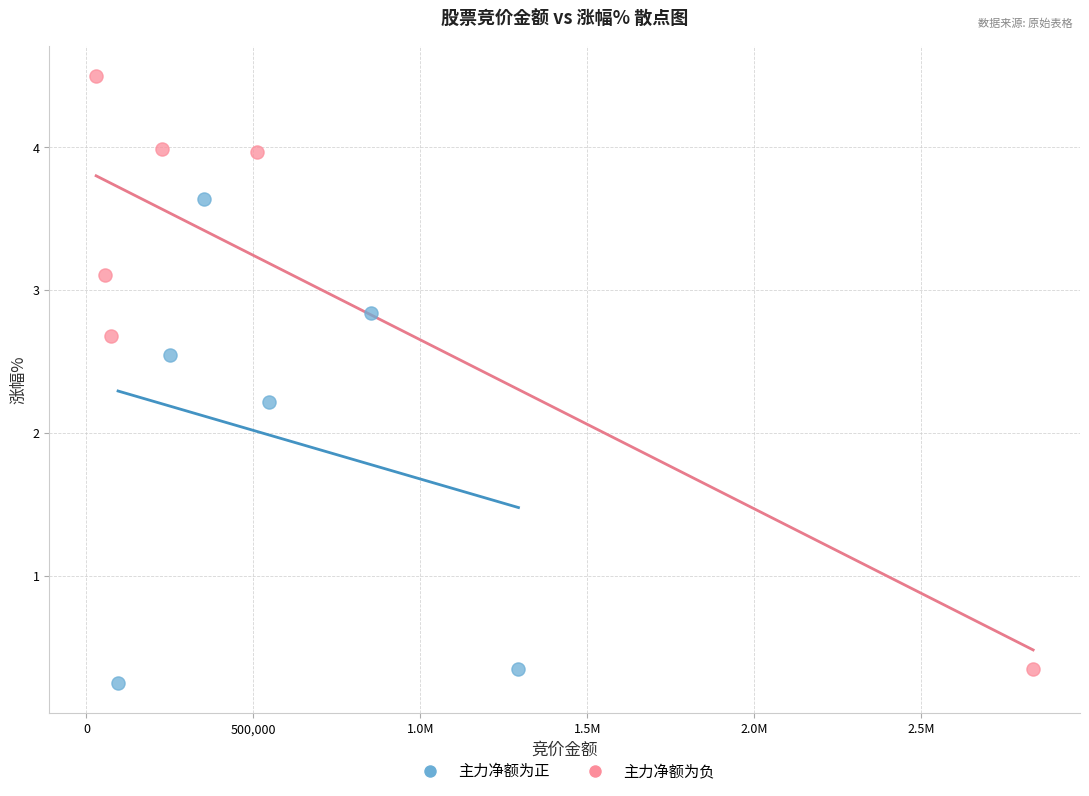

Which series contains the highest Y value?

主力净额为负